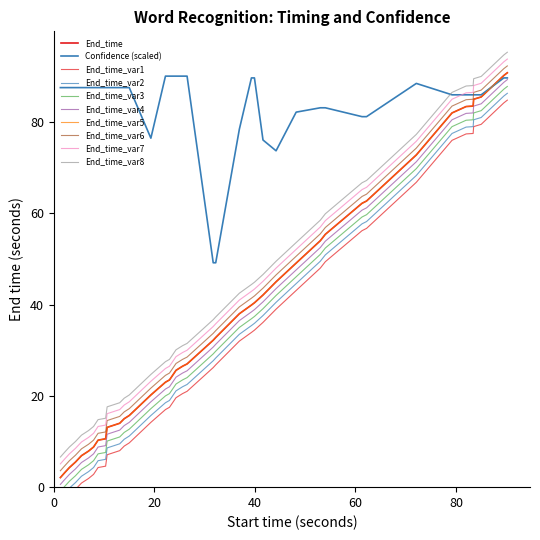

How many data points in End_time are above 32?

20